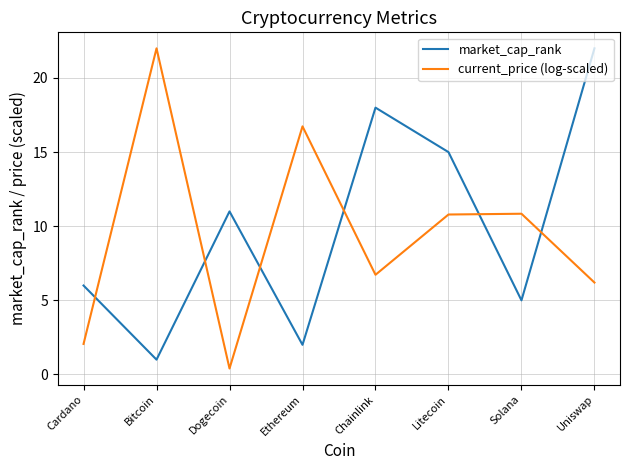

Reading left to right, list all the values displayed in this chart.

market_cap_rank: Cardano=6.0	Bitcoin=1.0	Dogecoin=11.0	Ethereum=2.0	Chainlink=18.0	Litecoin=15.0	Solana=5.0	Uniswap=22.0
current_price (log-scaled): Cardano=2.1	Bitcoin=22.0	Dogecoin=0.4	Ethereum=16.7	Chainlink=6.7	Litecoin=10.8	Solana=10.8	Uniswap=6.2